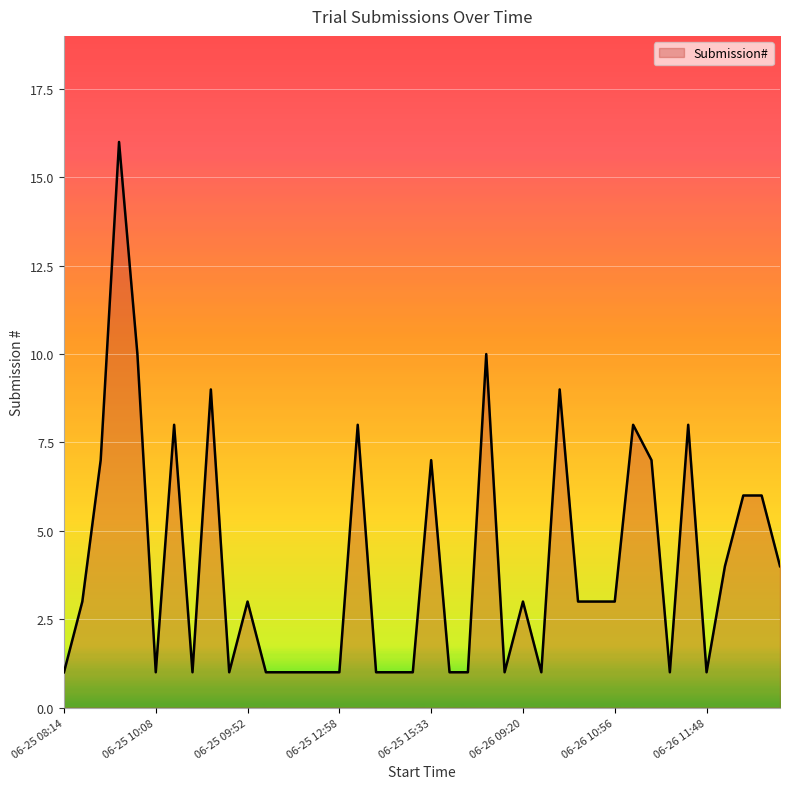

What is the difference between the maximum and minimum values?

15